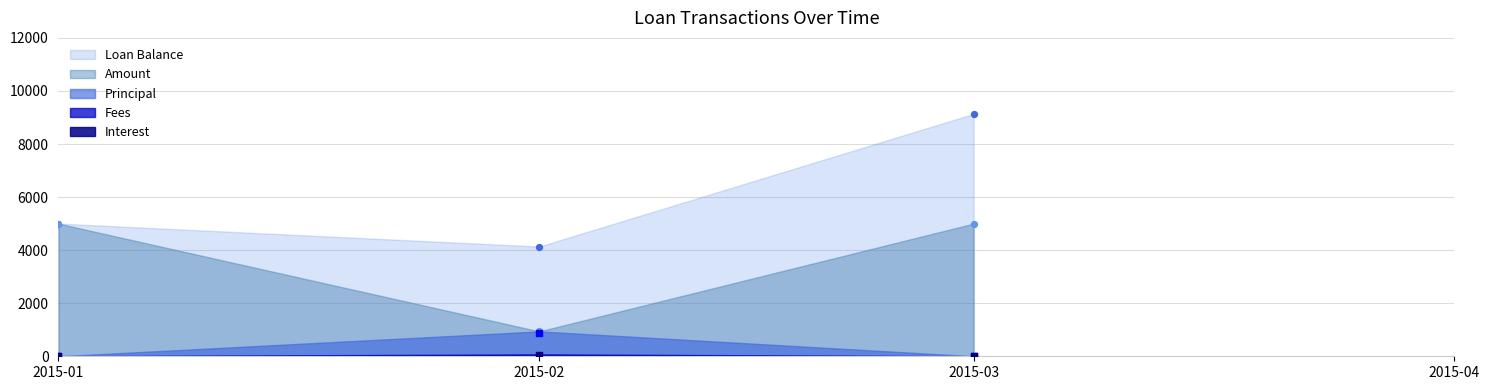

At how many categories does at least one series exceed 4005?

3